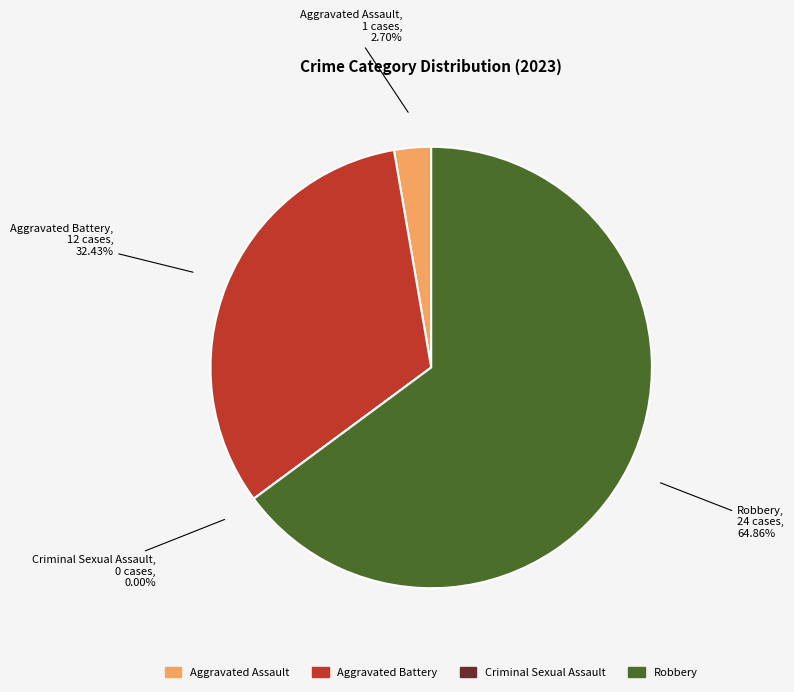

True or false: Robbery accounts for 65% of the total.

True